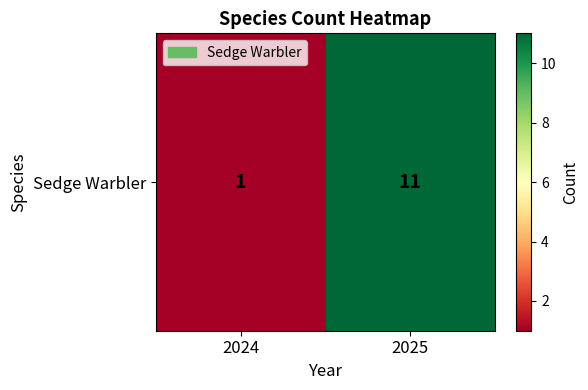

Rank the categories by value from highest to lowest.

2025, 2024